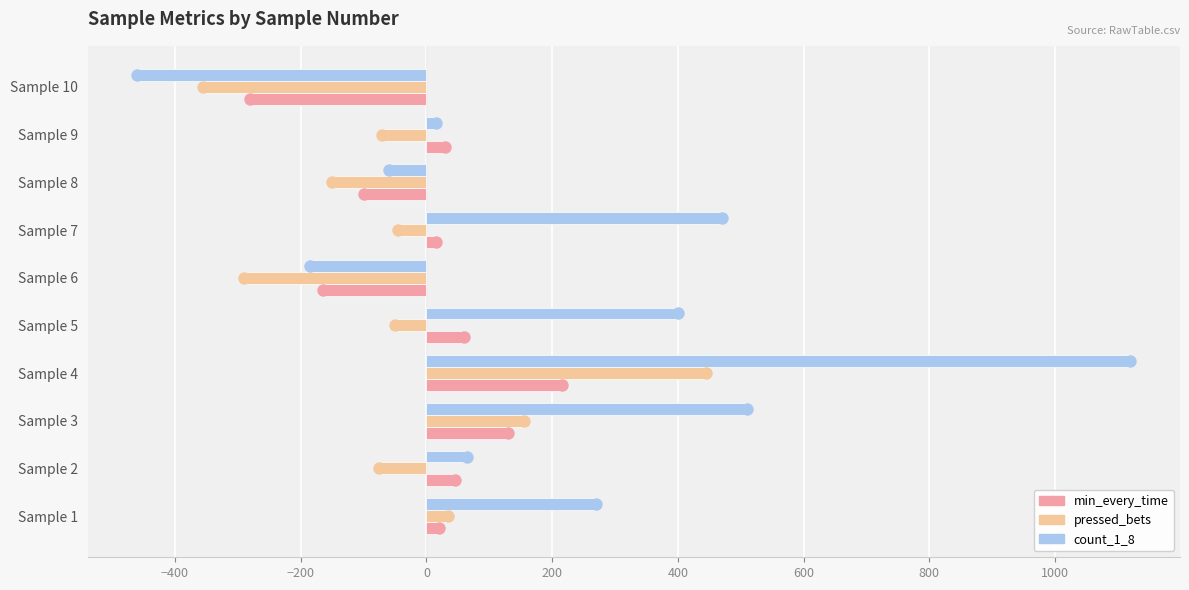

At how many categories does at least one series exceed 904?

1